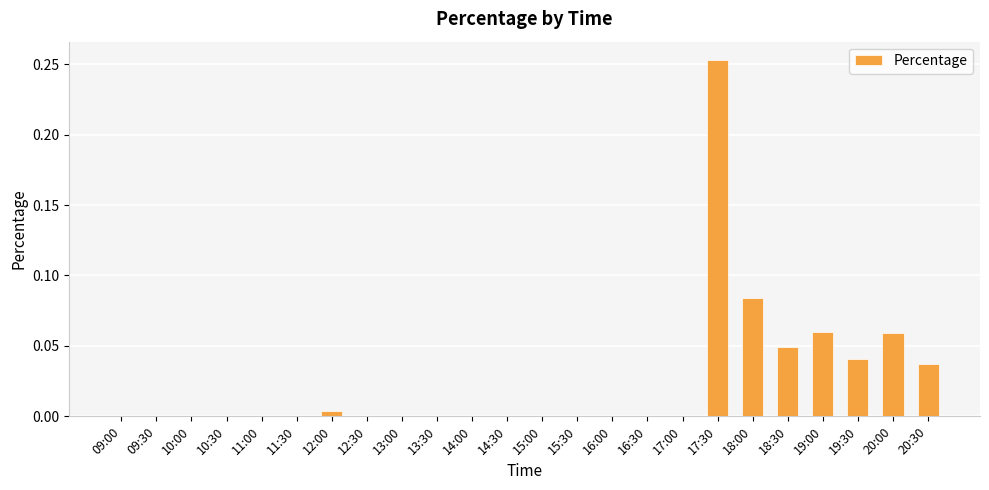

Does the chart contain stacked bars?

No